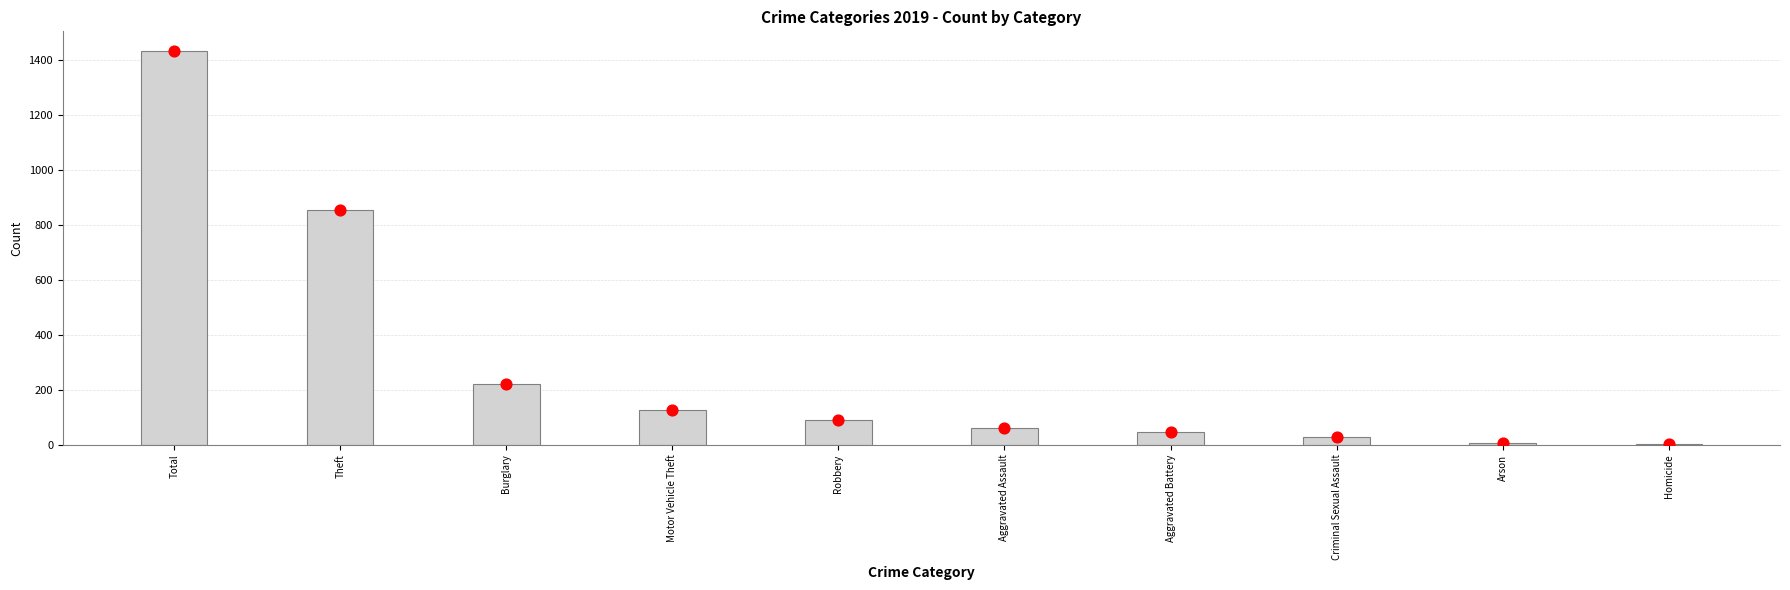

At which category is the sum across all series the highest?

Total